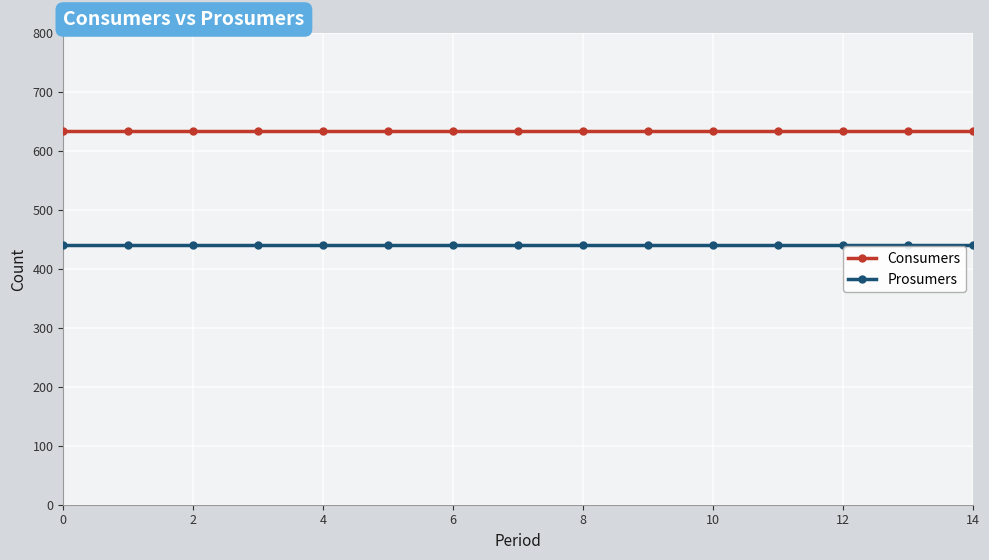

Reading left to right, extract all data points from this chart.

Consumers: 635	635	635	635	635	635	635	635	635	635	635	635	635	635	635
Prosumers: 440	440	440	440	440	440	440	440	440	440	440	440	440	440	440